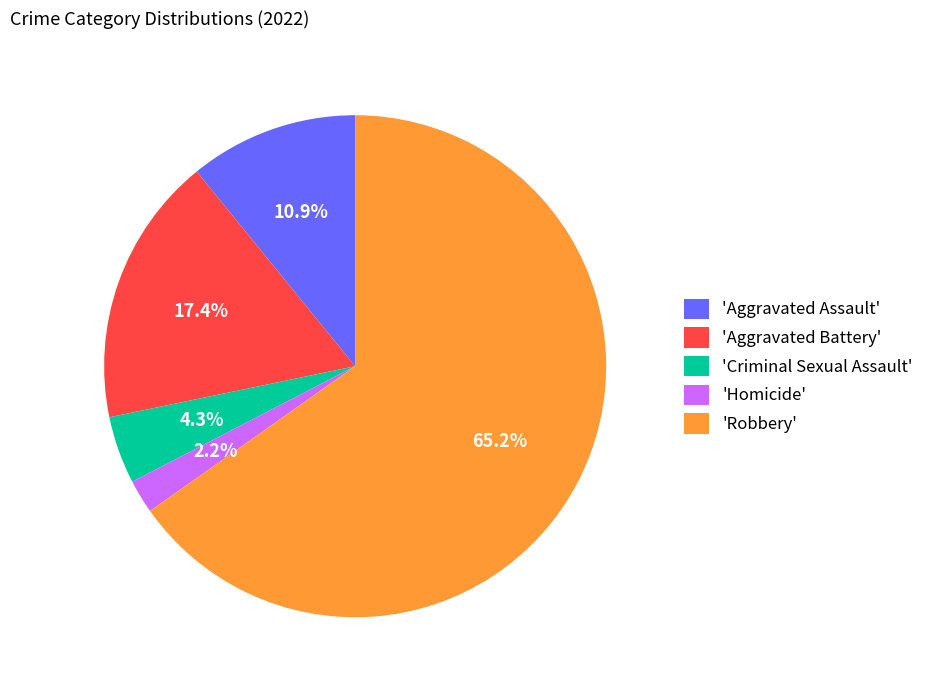

What percentage do 'Aggravated Assault' and 'Aggravated Battery' together represent?

28.3%